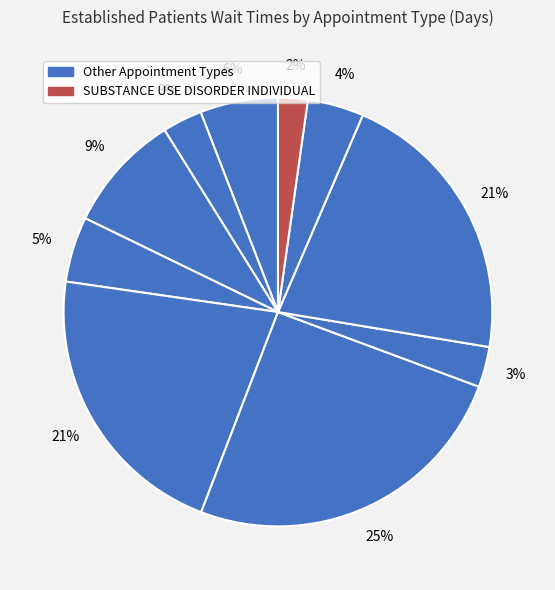

How many slices are in this pie chart?

10